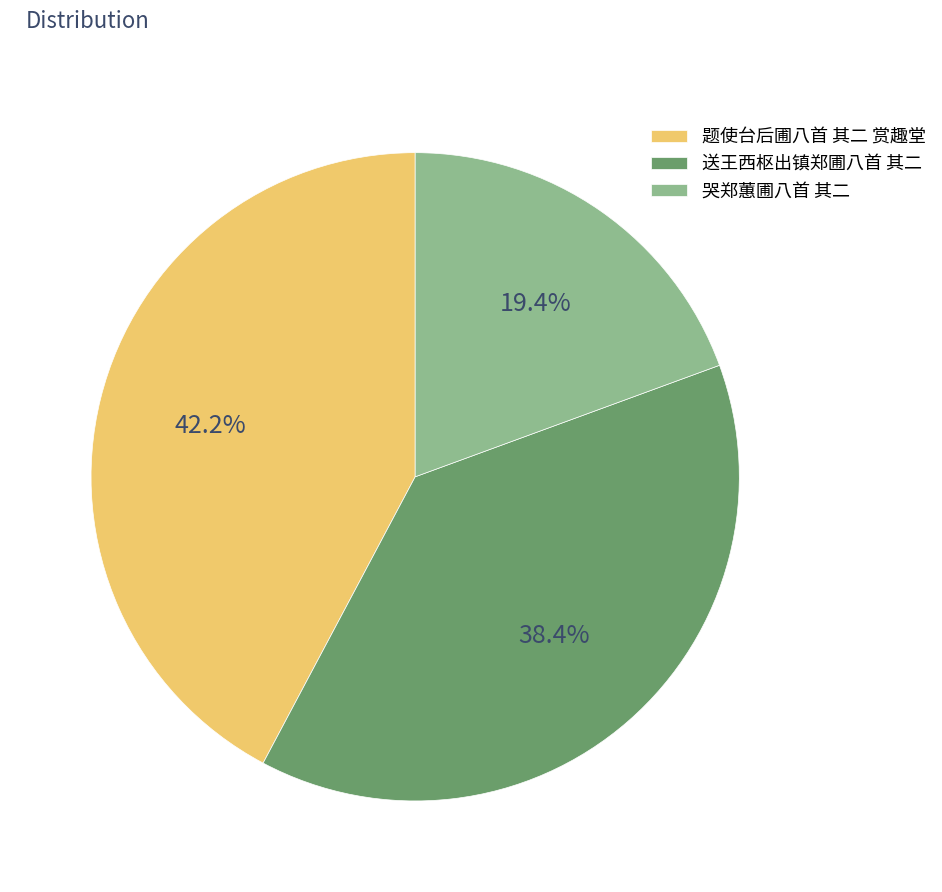

Is there any slice that represents more than half of the pie?

No